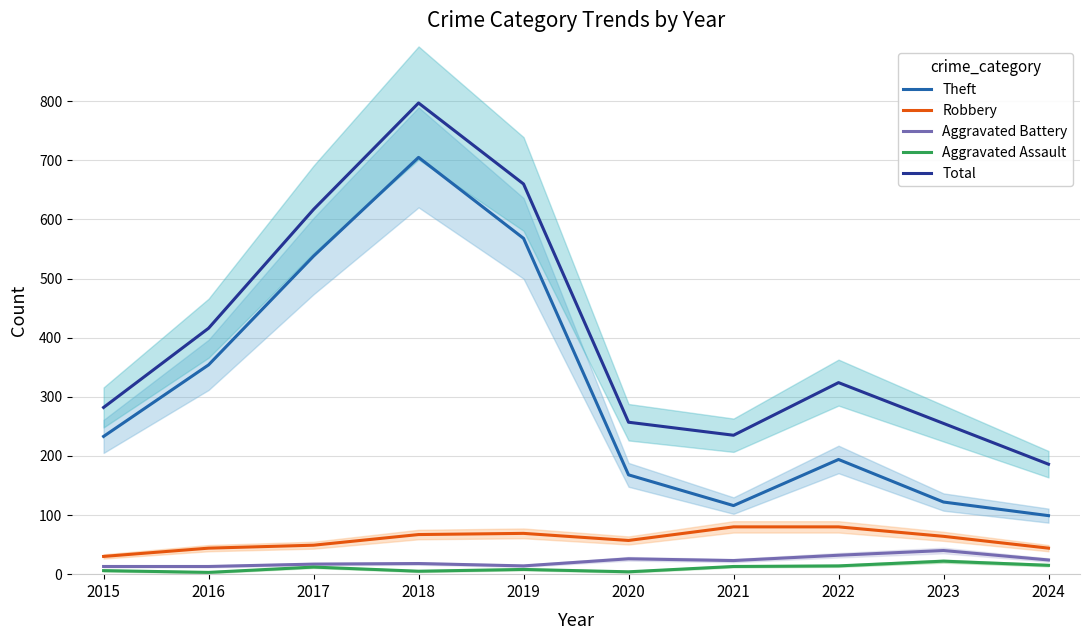

What is the value of the Total point at the 8th from the left?

324